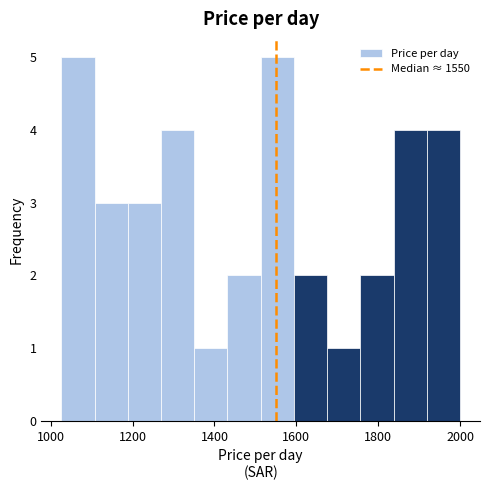

Reading left to right, transcribe this chart: for each bar, give the range it covers on the x-axis and its height. Neither the bar edges nor the heights are printed on the chart, so give them approximately, as read against the axes.

1020 to 1100: 5
1100 to 1180: 3
1180 to 1260: 3
1260 to 1360: 4
1360 to 1440: 1
1440 to 1520: 2
1520 to 1600: 5
1600 to 1680: 2
1680 to 1760: 1
1760 to 1840: 2
1840 to 1920: 4
1920 to 2000: 4